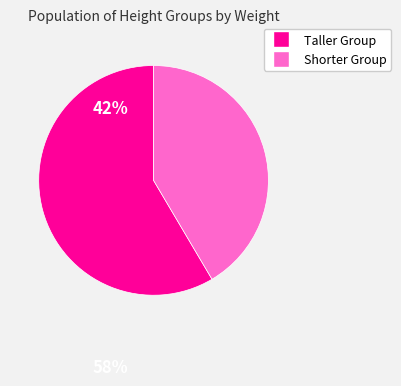

How many segments does this pie chart have?

2